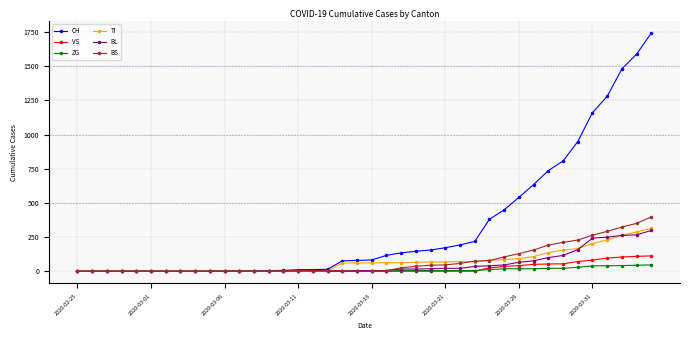

What is the greatest value displayed?

1742